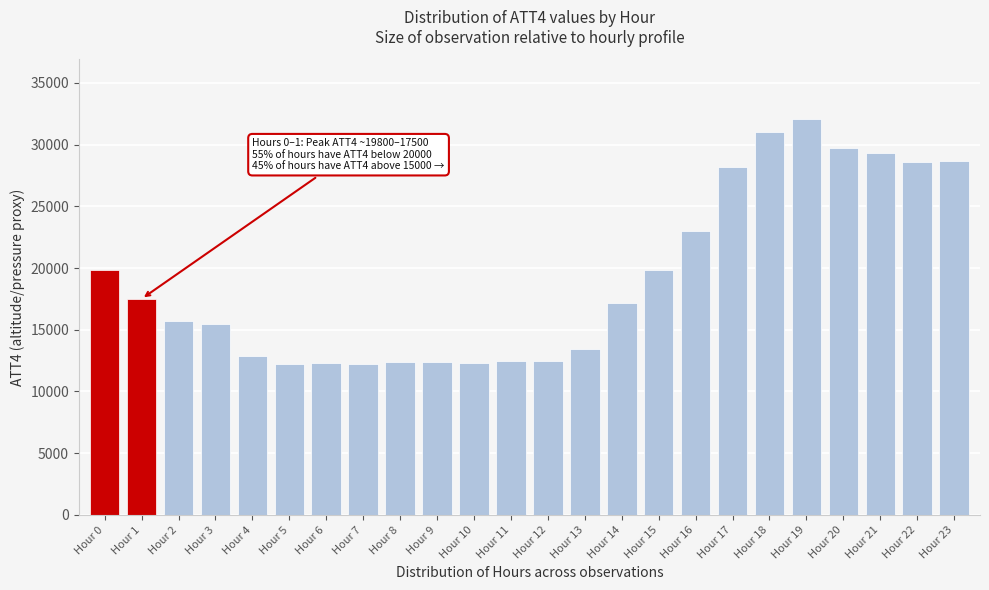

Is it true that the value at Hour 16 is 38507?

False